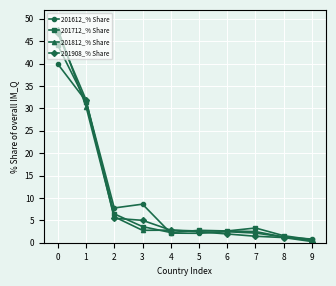

What is the value of the 201612_% Share point at the 4th from the left?

8.6